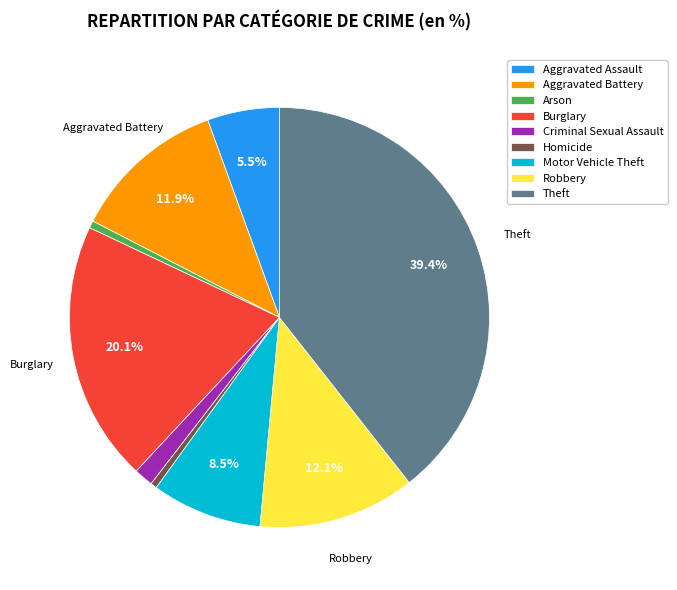

To the nearest percent, what is the difference between the largest and smallest slice percentages?

39%